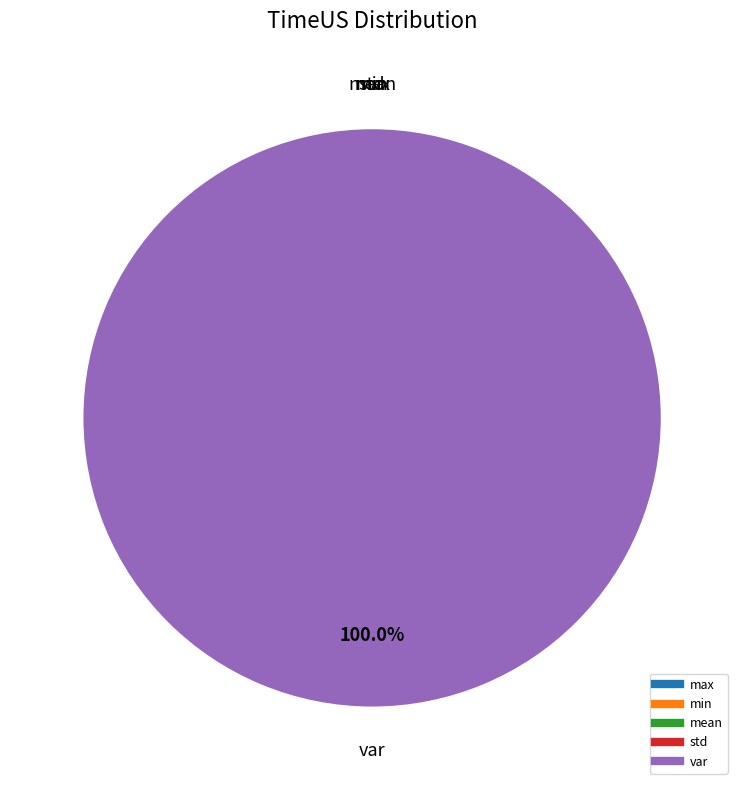

Between var and min, which is larger?

var